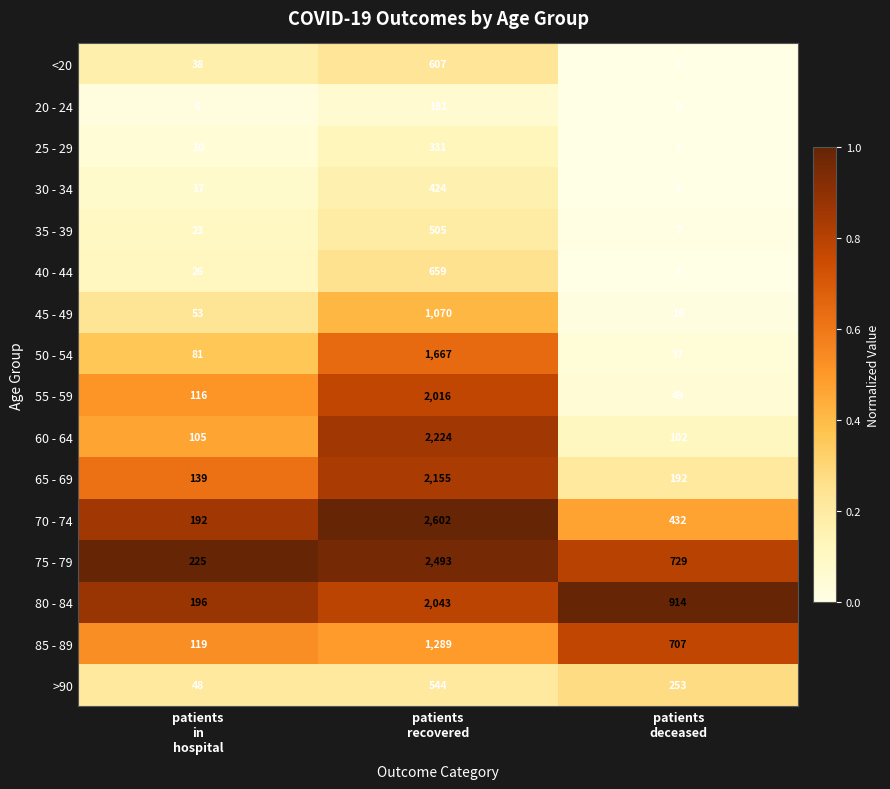

What is the sum of all 65 - 69 values?

2486